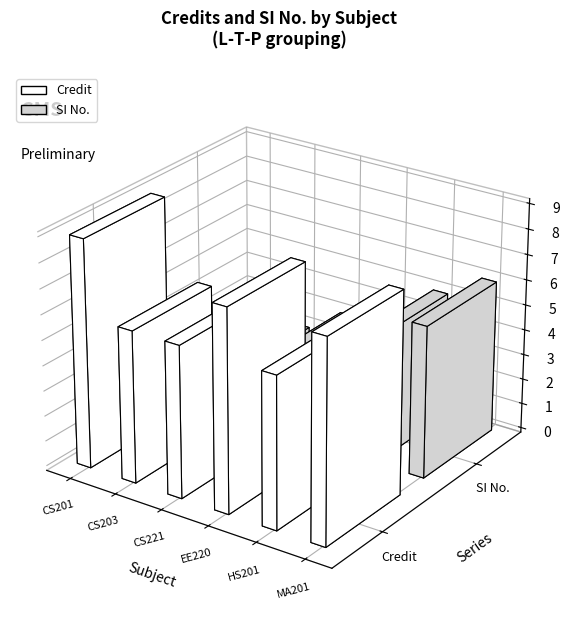

Reading left to right, list all the values displayed in this chart.

Credit: 9	6	6	8	6	8
SI No.: 1	2	3	4	5	6